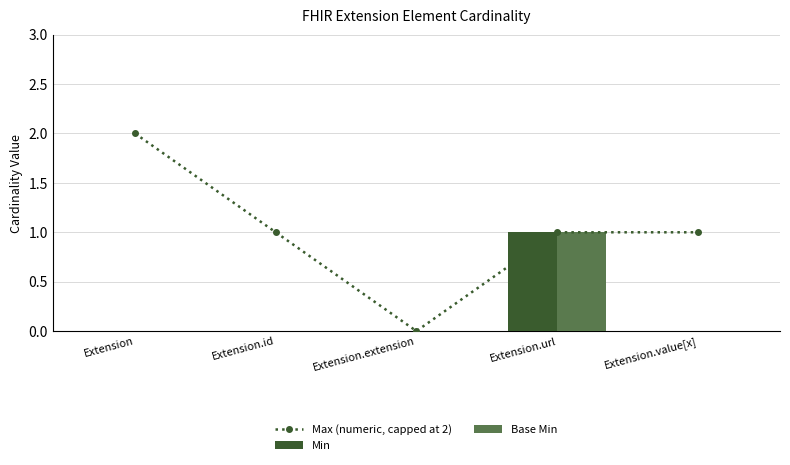

What is the spread (max minus min) of values at Extension.id?

1